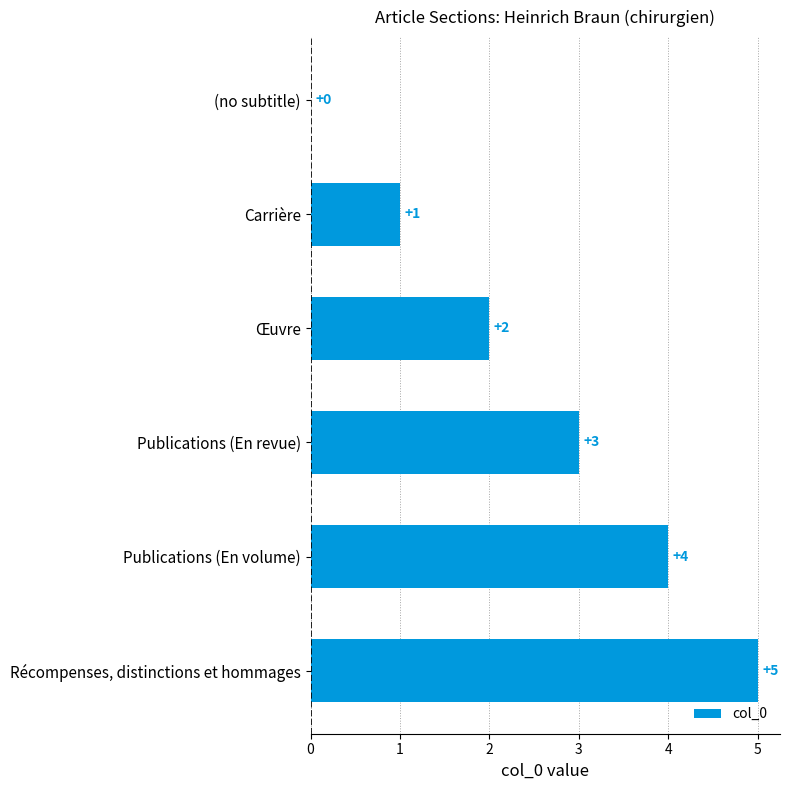

What is the sum of all values?

15